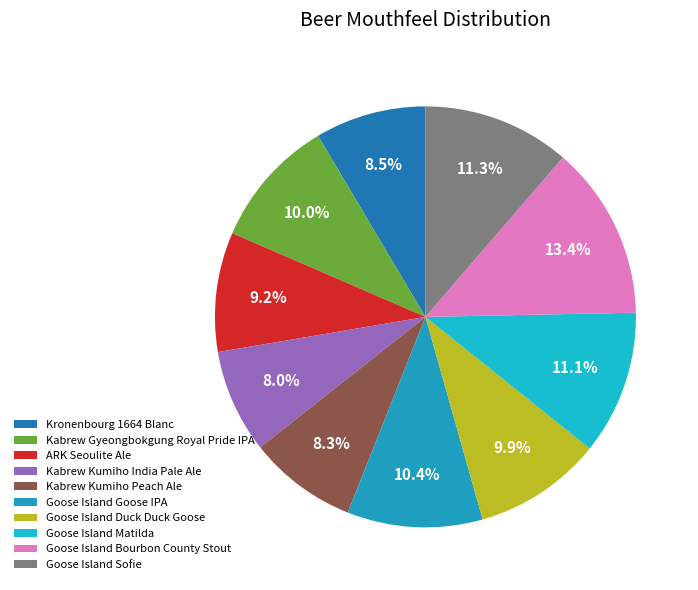

What is the total percentage of ARK Seoulite Ale and Goose Island Matilda?

20.2%